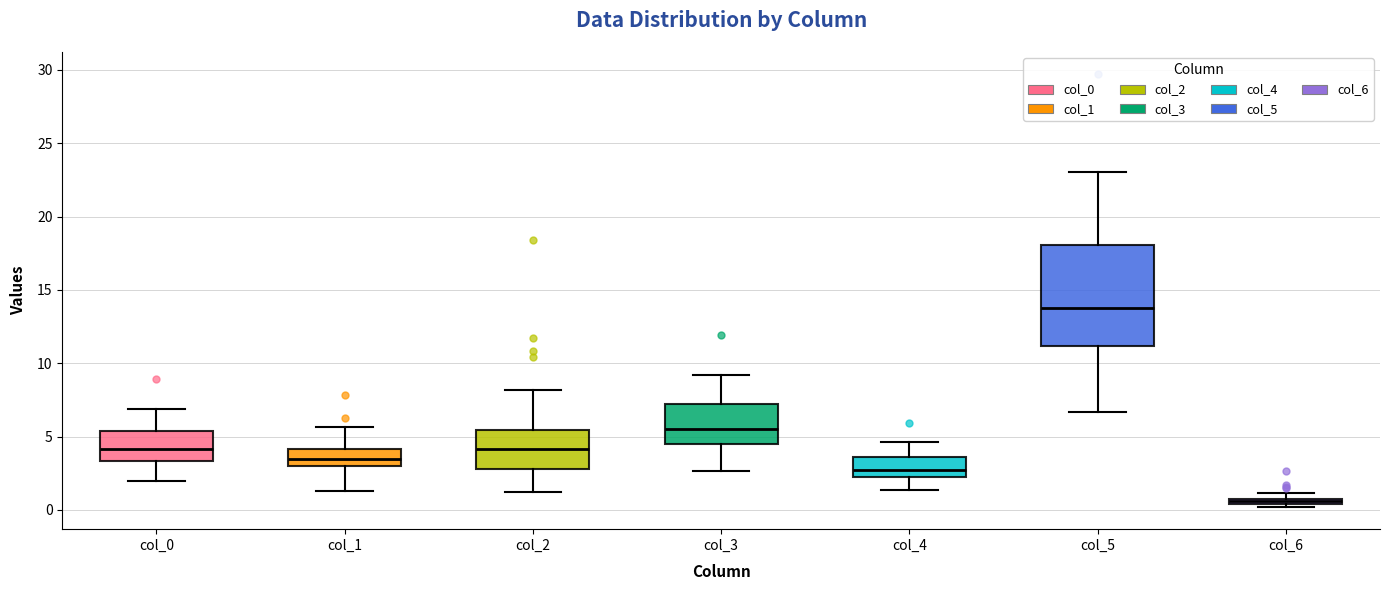

Where is the upper edge of the box for col_4 on the y-axis? The values are not printed on the chart, so give them approximately, as read against the axis.

3.5